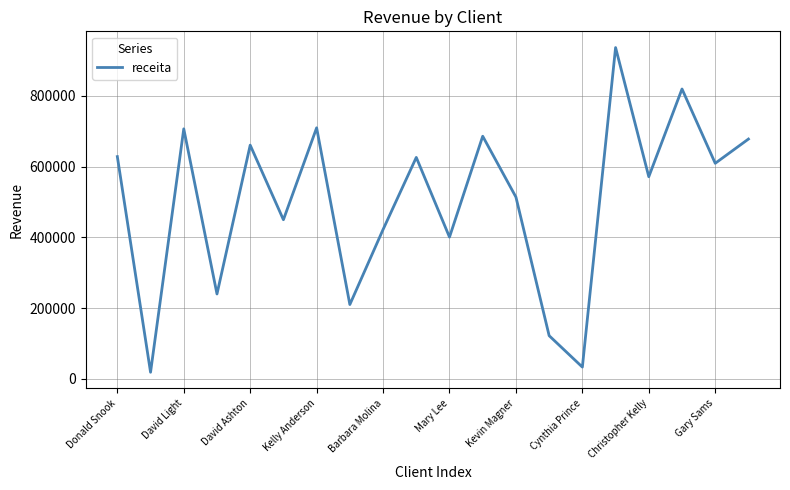

What is the maximum value shown in the chart?

936494.9